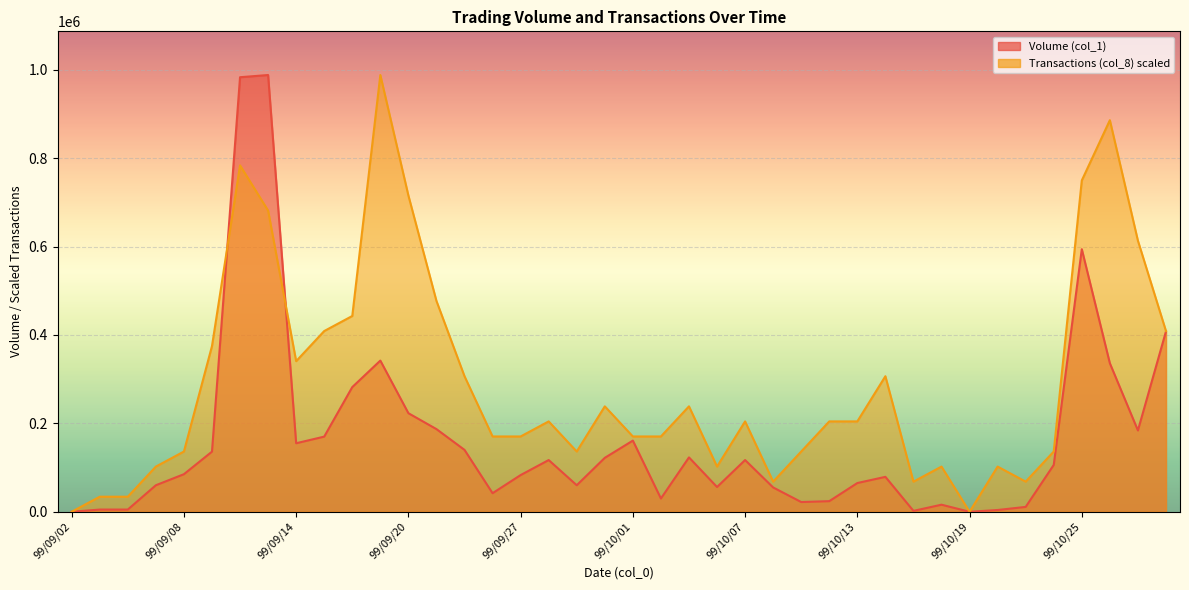

Which series has the largest range (max minus min)?

Volume (col_1)